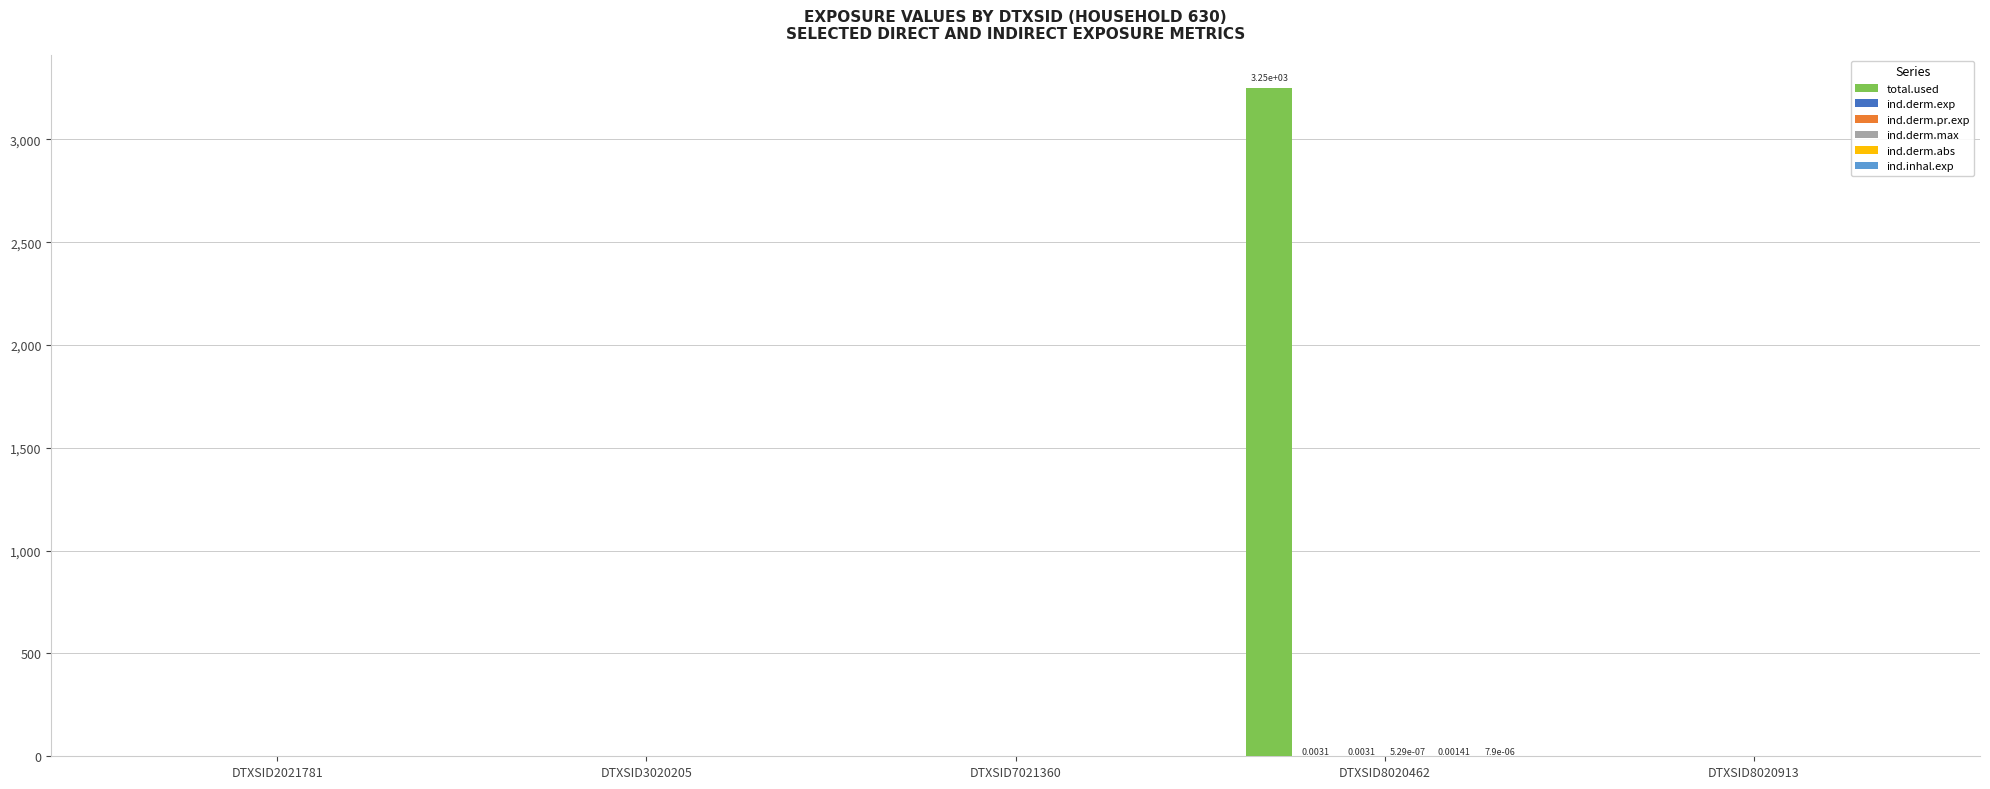

Does the chart contain stacked bars?

No